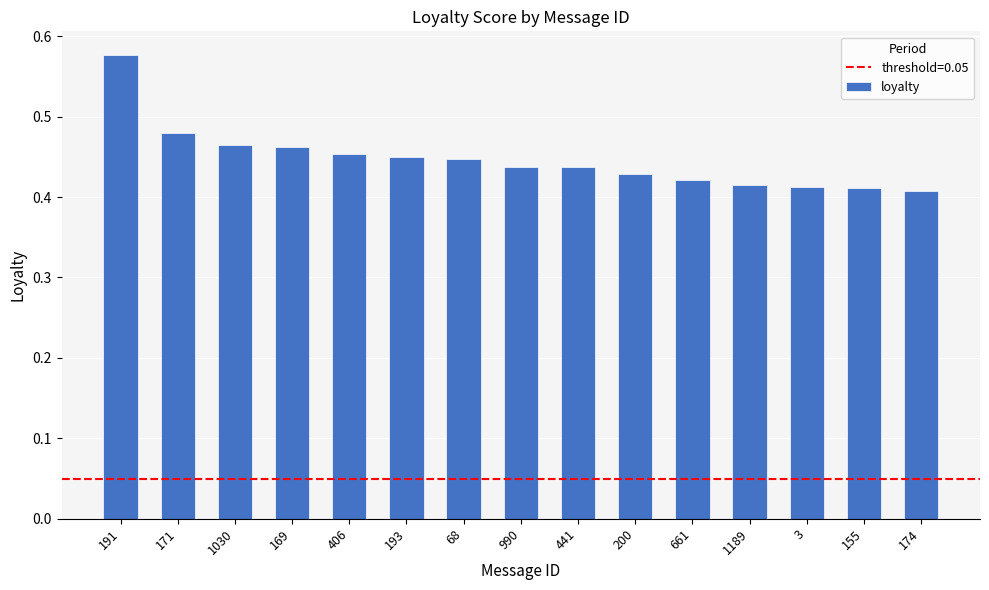

At which category does the chart reach its peak across all series?

191